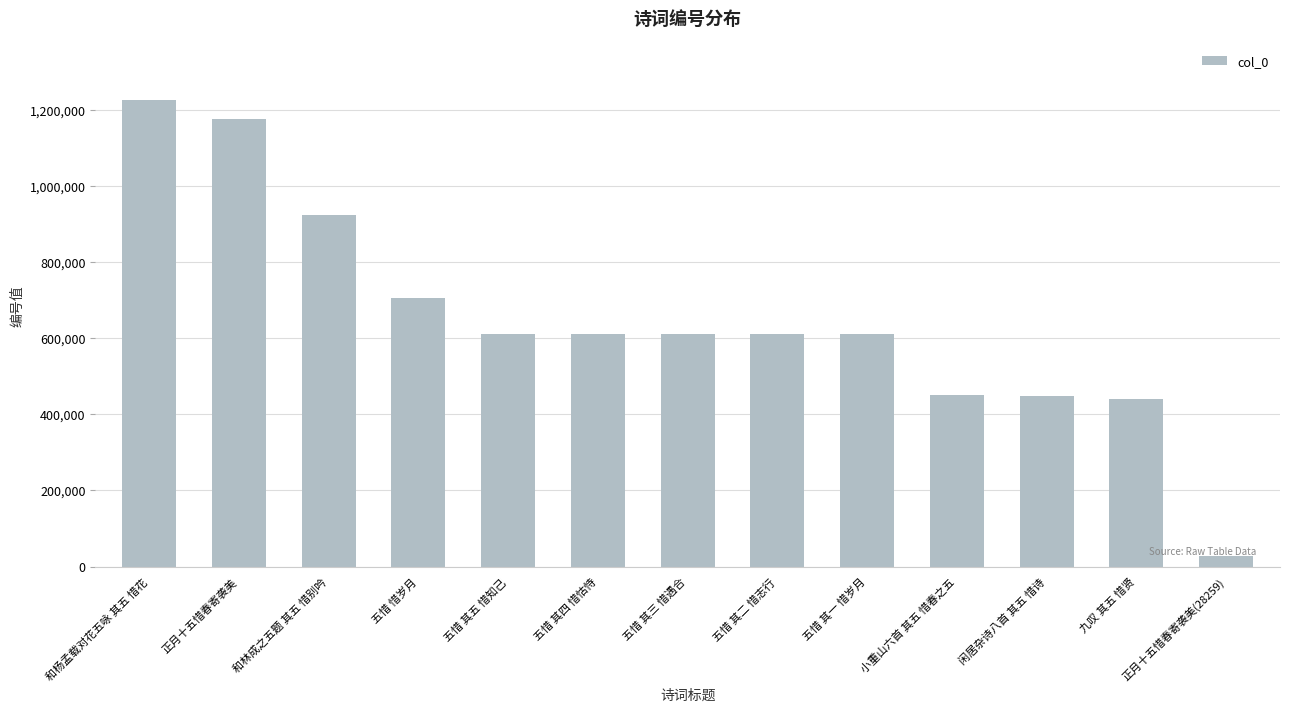

The chart shows a value of 609817 at 五惜 其四 惜怙恃. True or false?

True